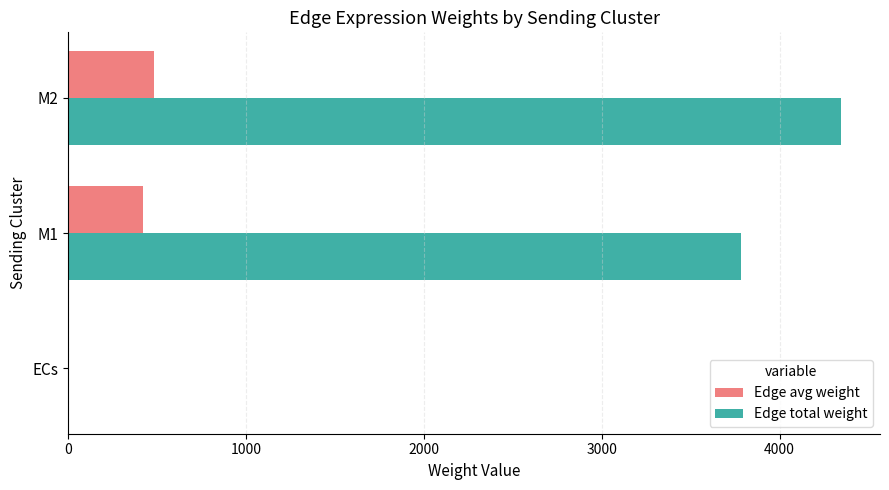

Where is Edge total weight nearest to the value 2173?

M1